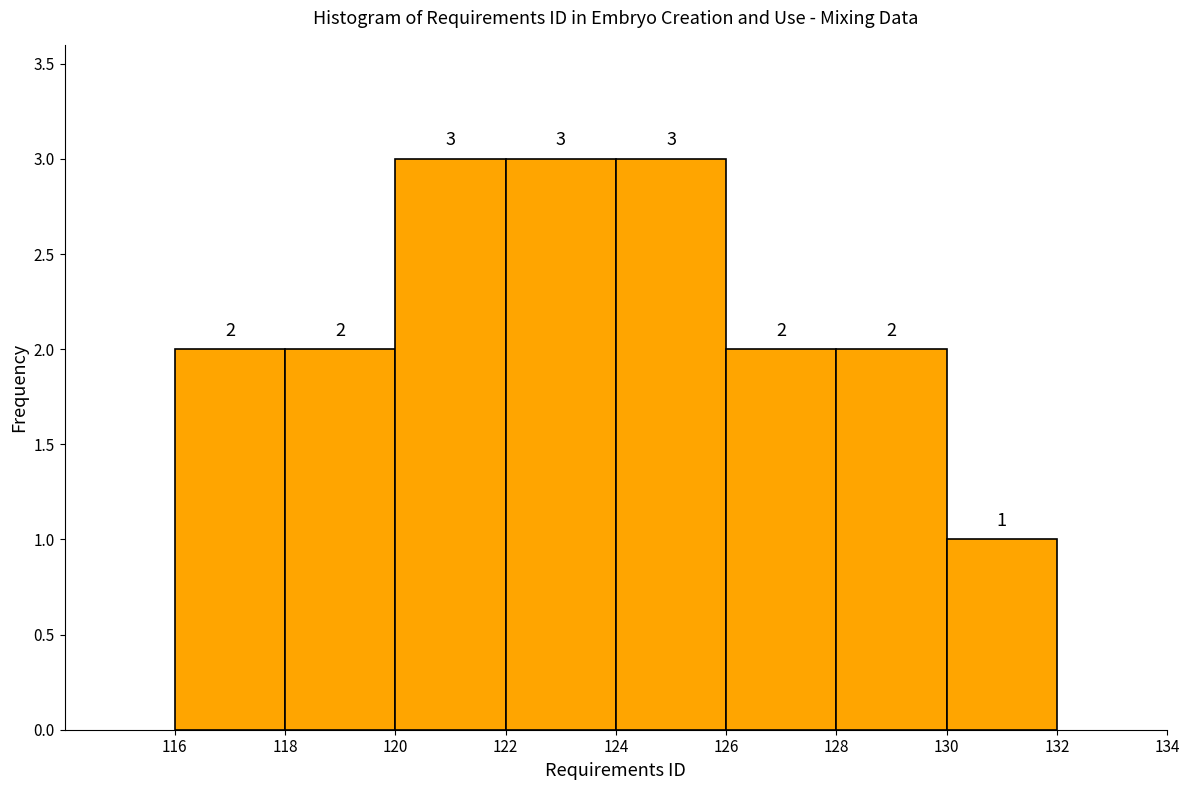

Reading left to right, list every bar in this chart as the range it spans on the x-axis followed by its height.

116 to 118: 2
118 to 120: 2
120 to 122: 3
122 to 124: 3
124 to 126: 3
126 to 128: 2
128 to 130: 2
130 to 132: 1